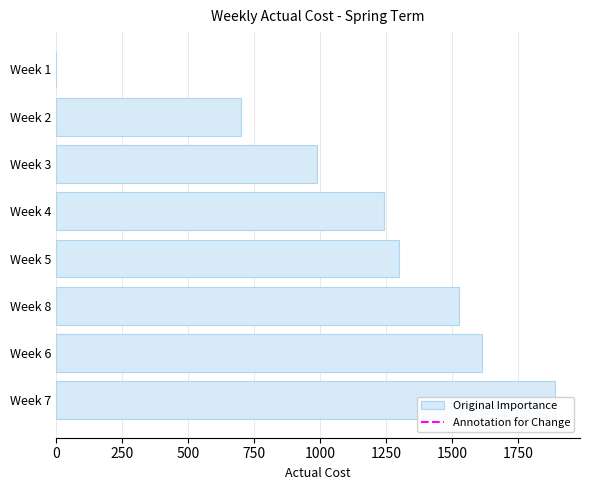

Reading left to right, what are all the values shown in this chart?

1890.2	1612.5	1525.0	1300.0	1243.8	987.5	700.0	0.0